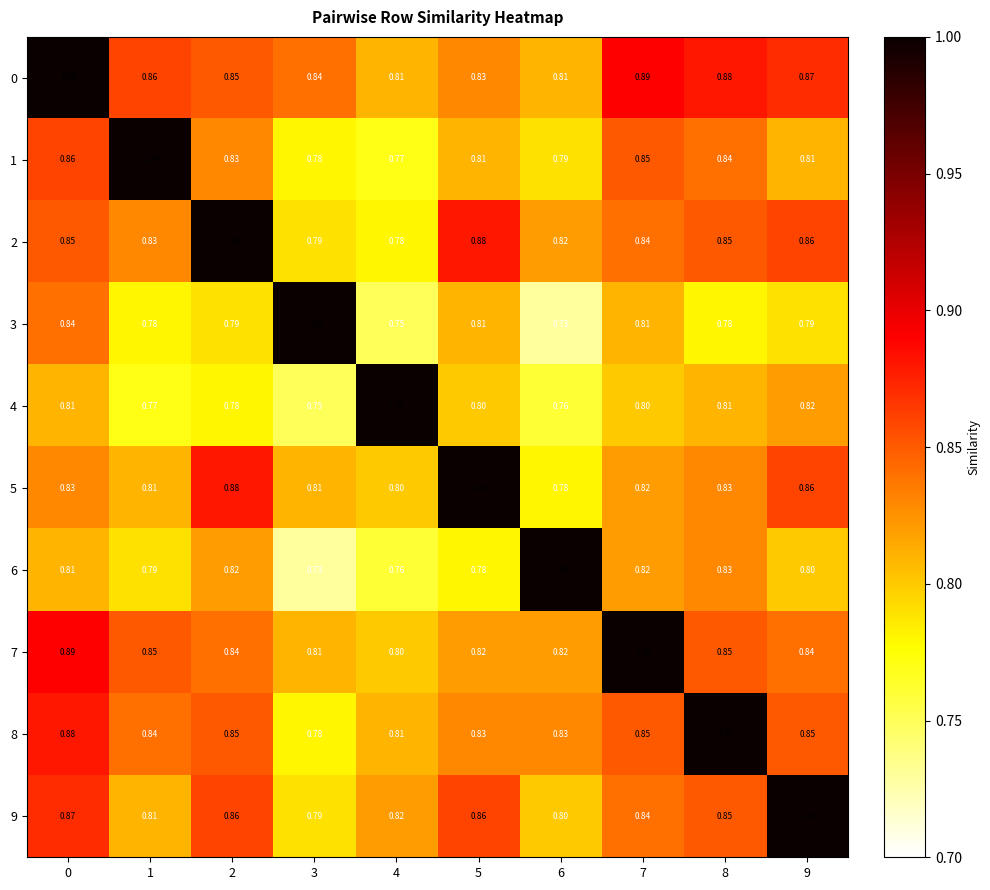

Count the number of categories in the chart.

10